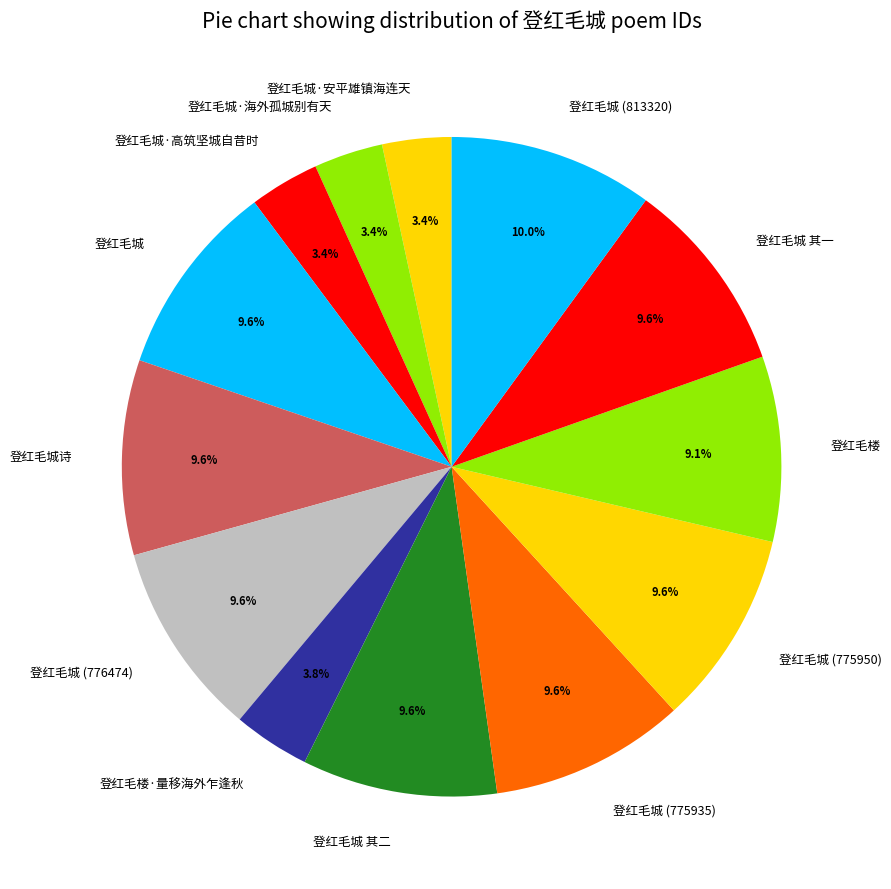

Is there any slice that represents more than half of the pie?

No